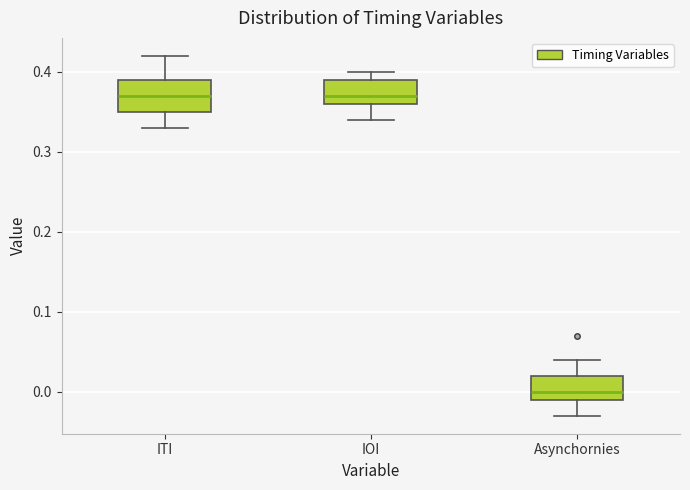

Which box has the lowest median line?

Asynchornies